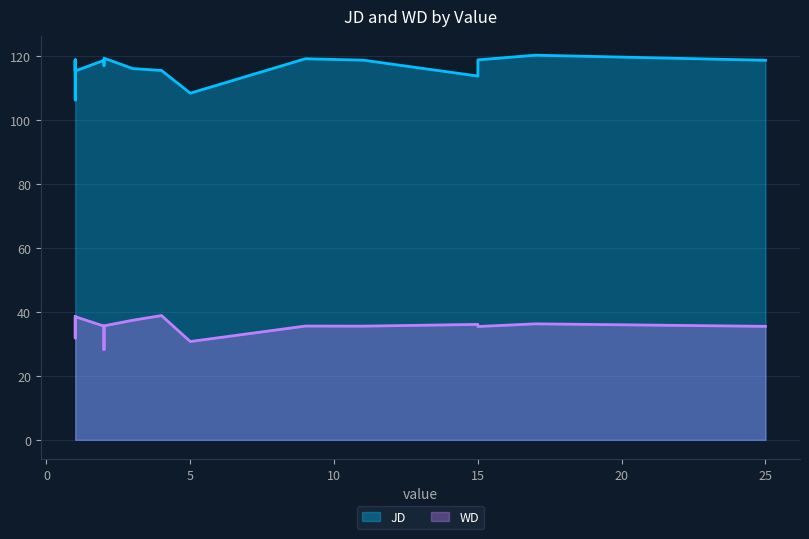

The value of WD at 1 is 19.4. True or false?

False